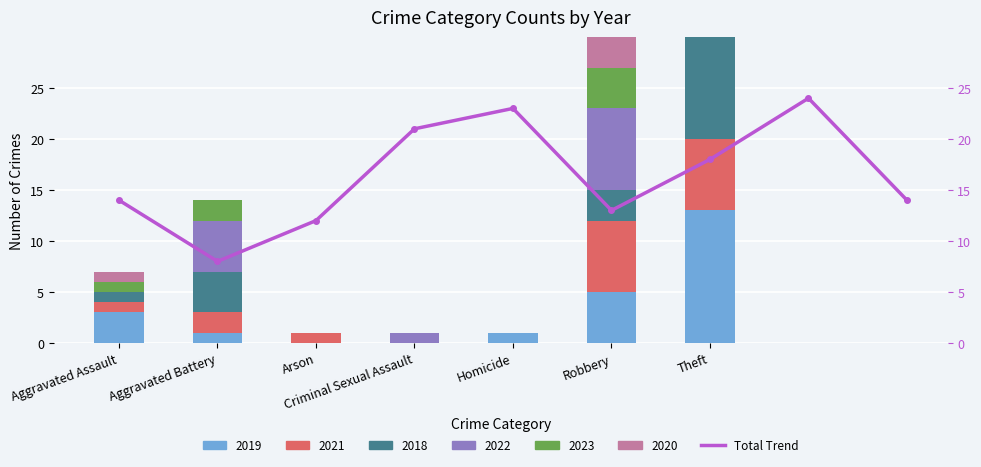

Reading left to right, transcribe all the data shown in this chart.

14	8	12	21	23	13	18	24	14